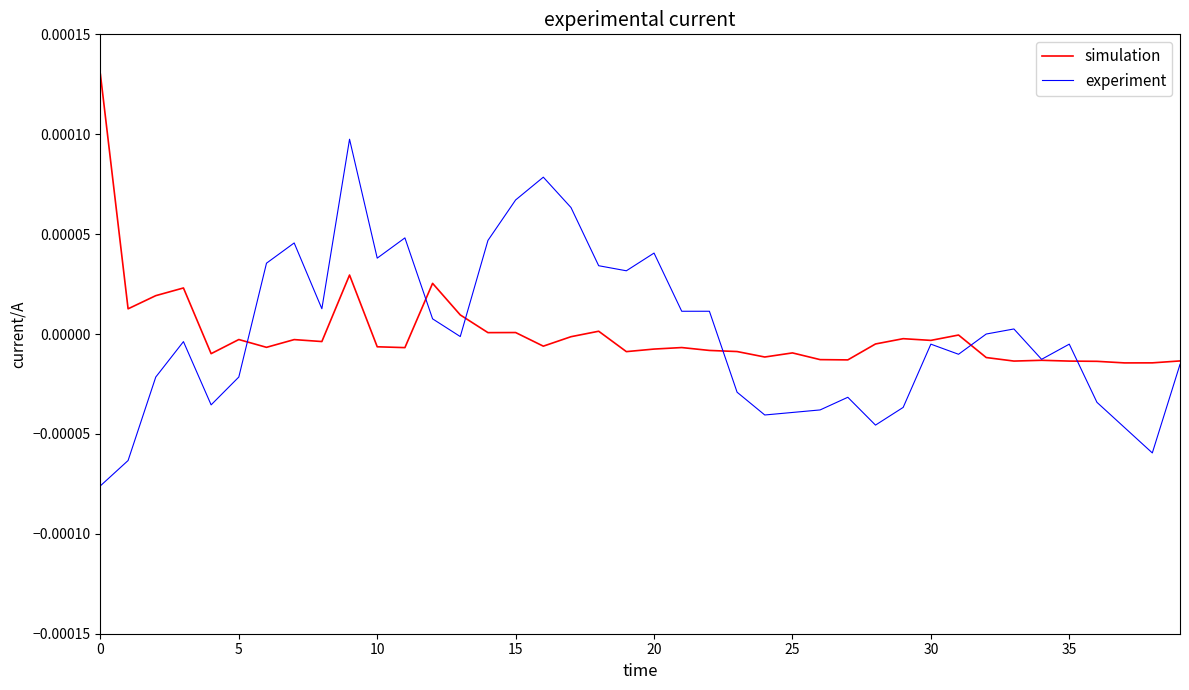

At which category is the sum across all series the highest?

9